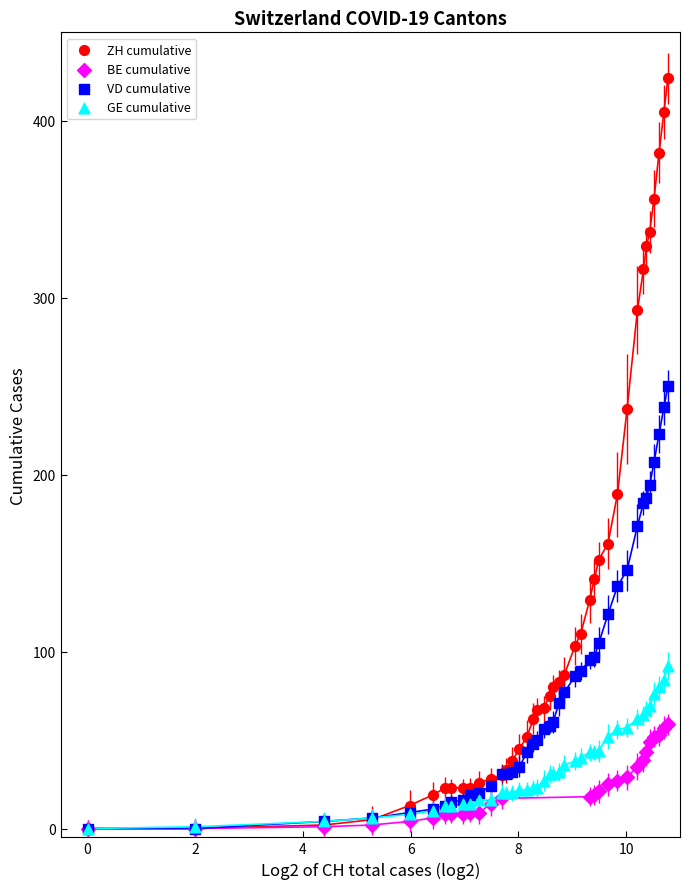

Which series reaches the maximum Y coordinate?

ZH cumulative